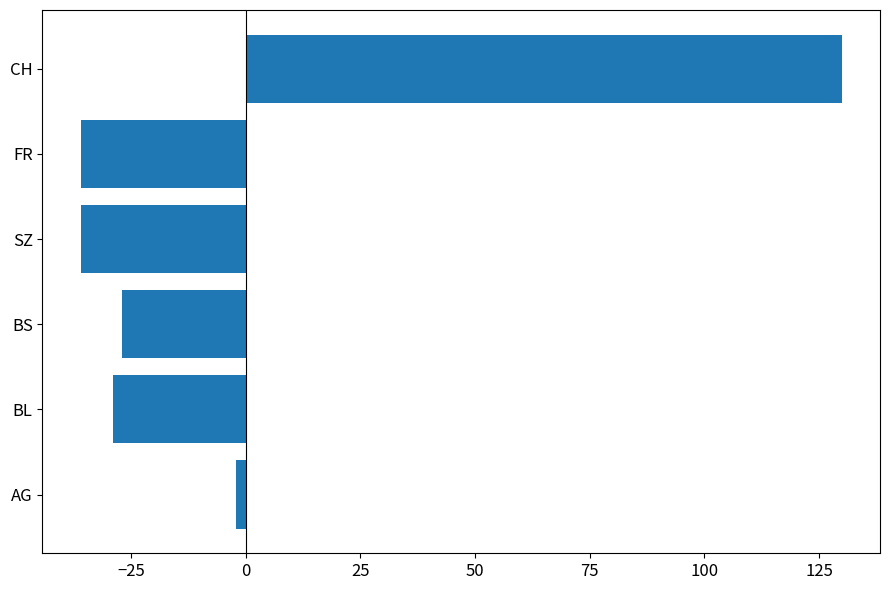

True or false: the data shows -27 at BS.

True